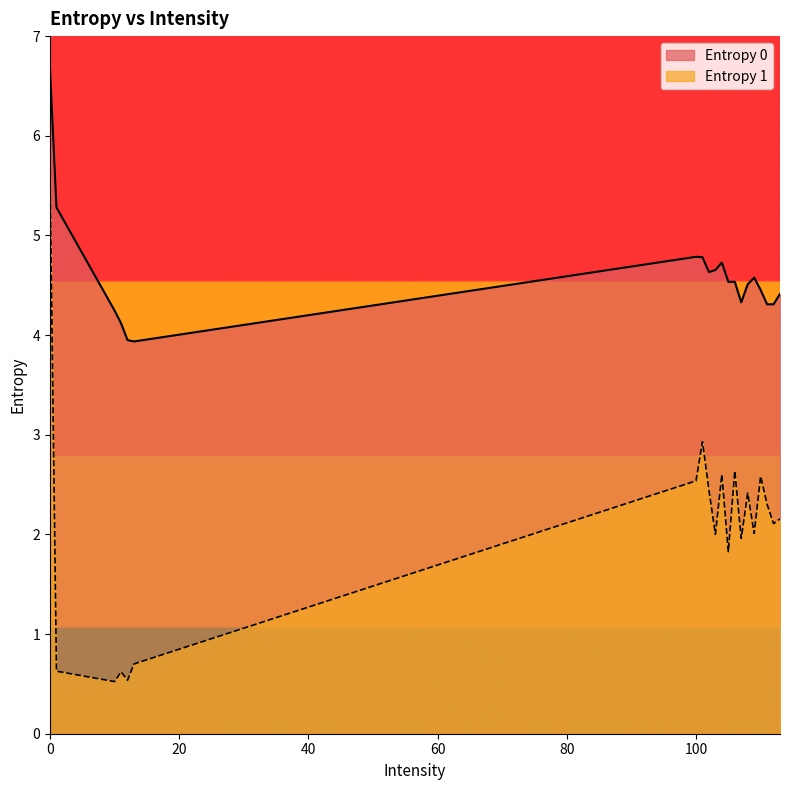

At how many categories does at least one series exceed 1?

20